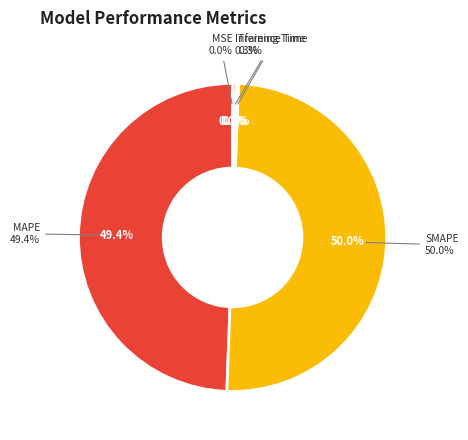

To the nearest percent, what is the average slice percentage?

20%